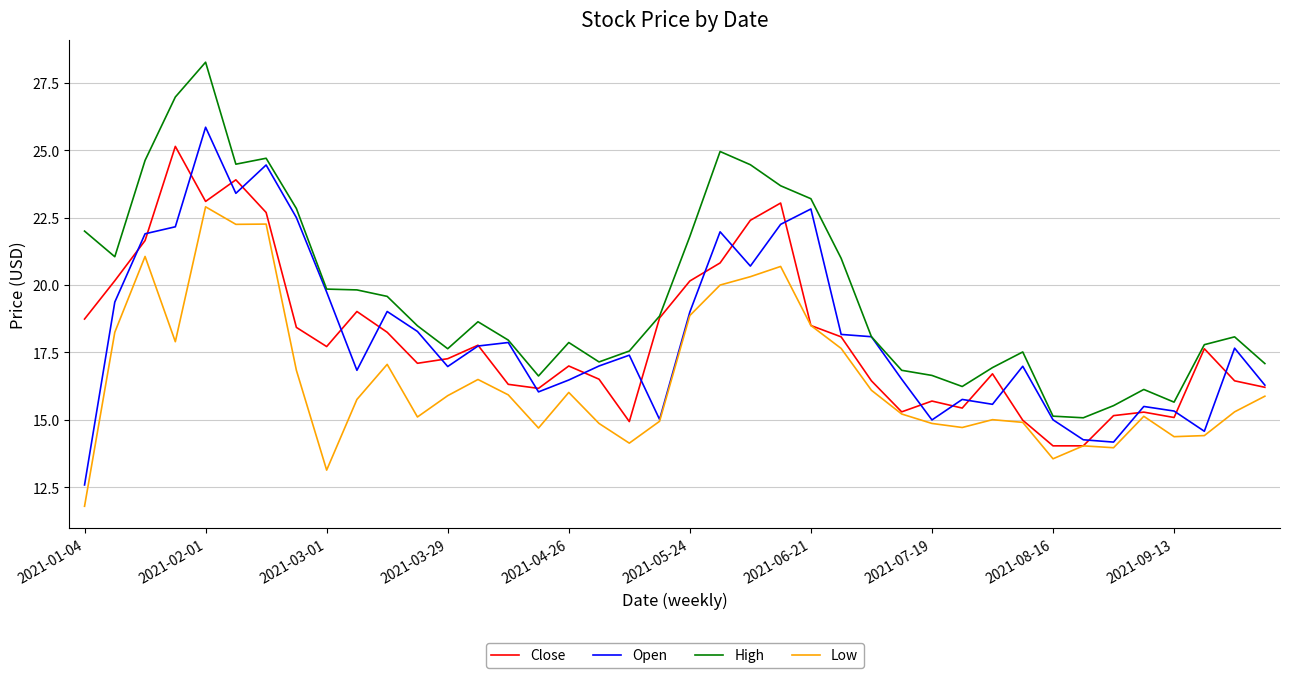

True or false: High and Low cross at least once.

False